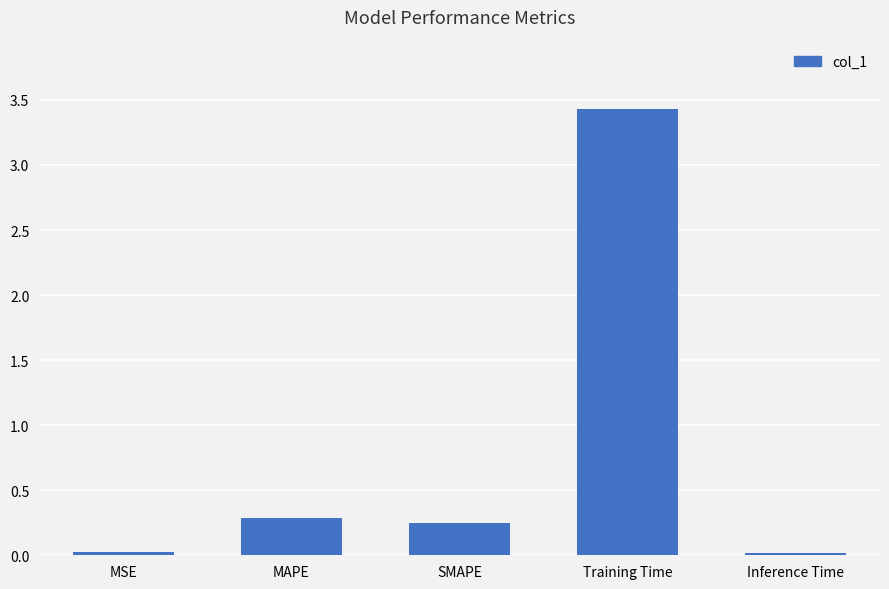

What is the approximate value at Training Time?

3.4